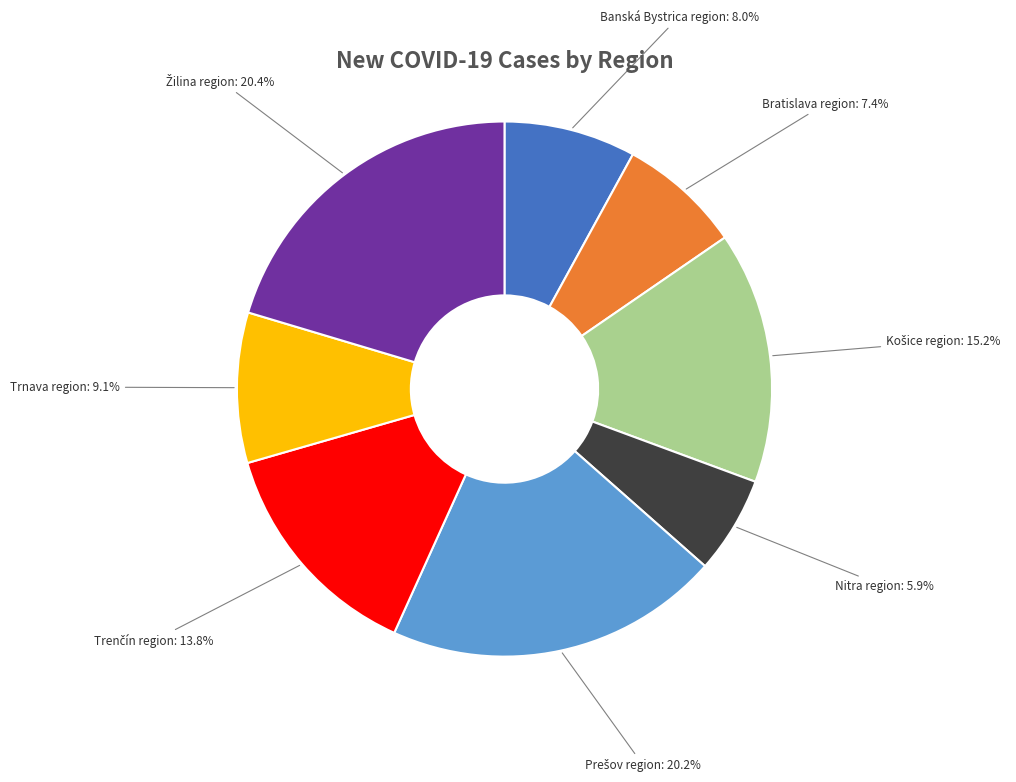

How many slices are in this pie chart?

8